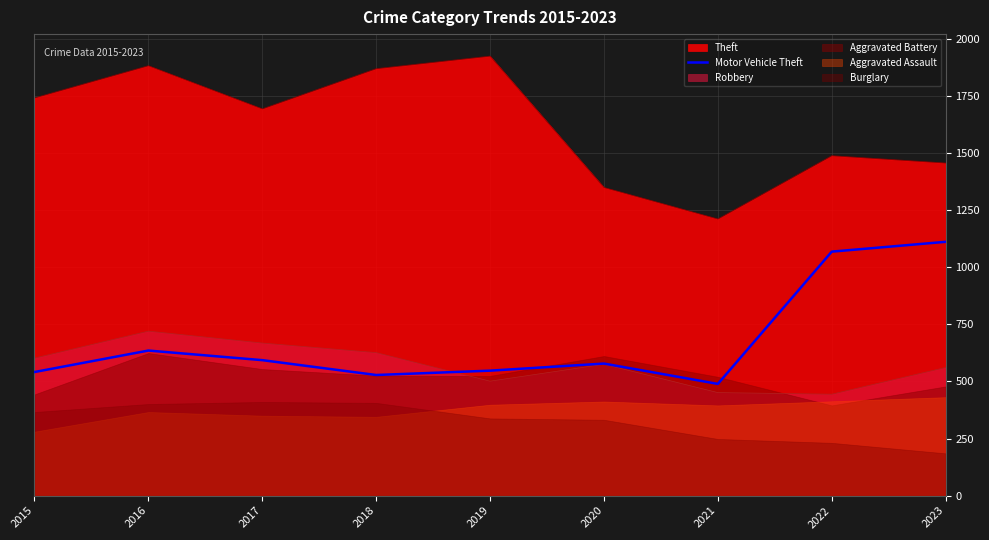

Where is Motor Vehicle Theft nearest to the value 800?

2016